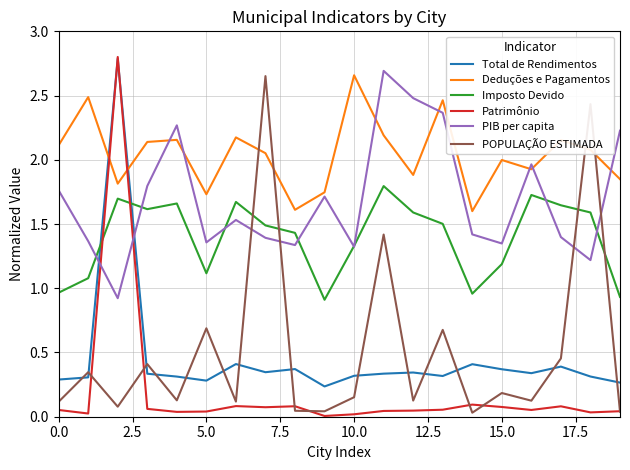

Which series has the largest range (max minus min)?

Patrimônio